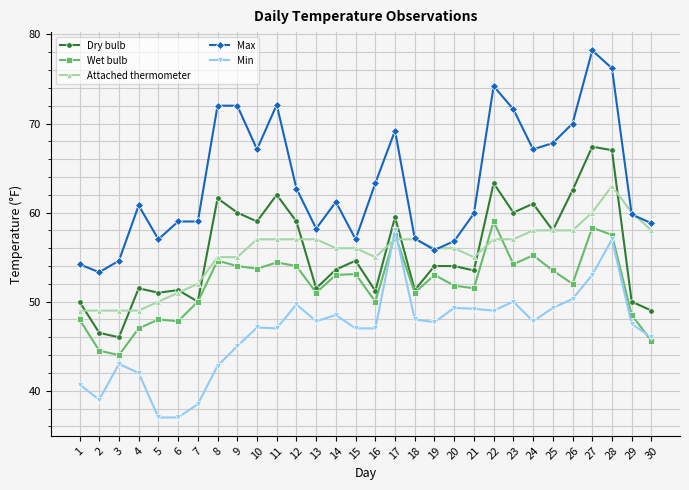

What is the value of the Dry bulb point at the 10th from the left?

59.0